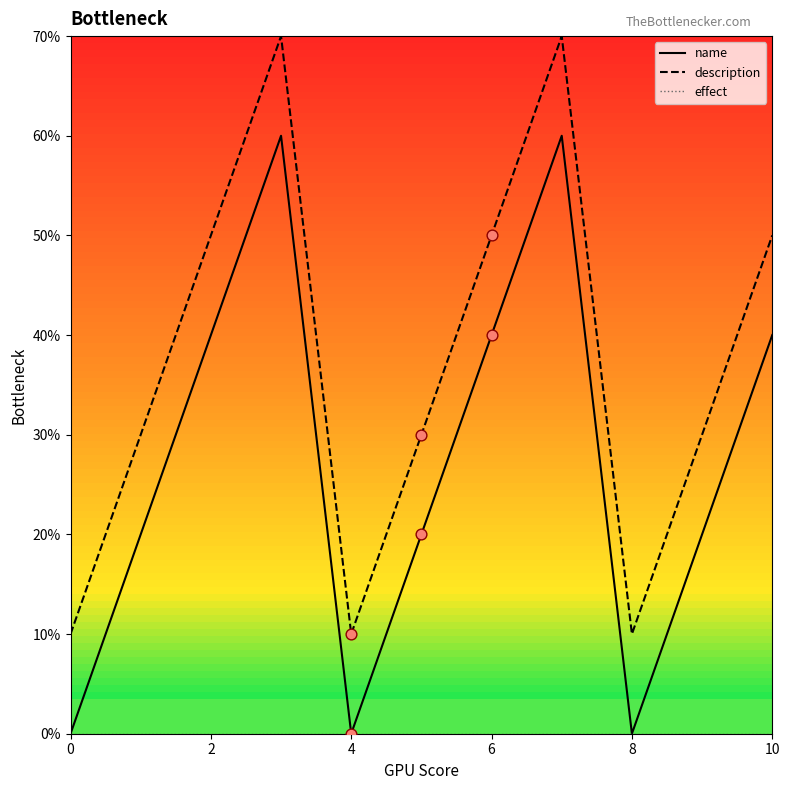

Does the chart have visible grid lines?

No